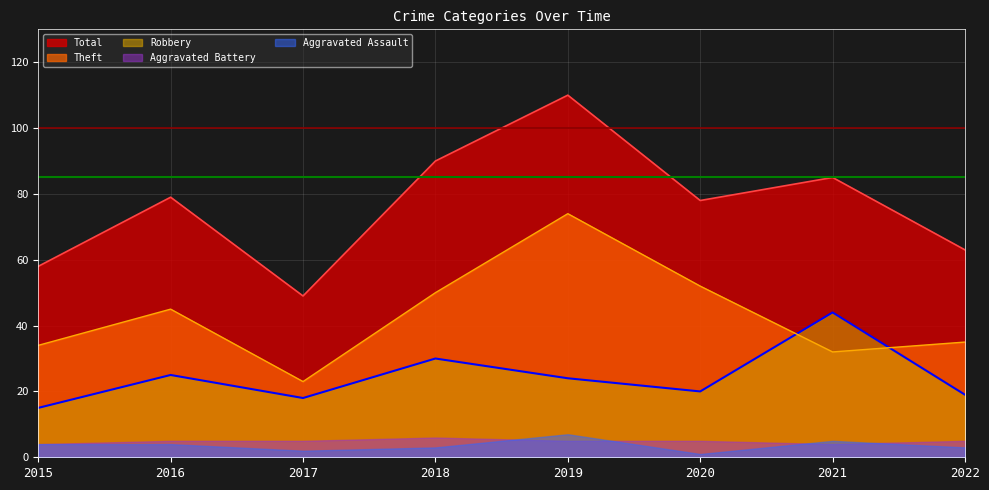

Which series has the widest spread of values?

Total